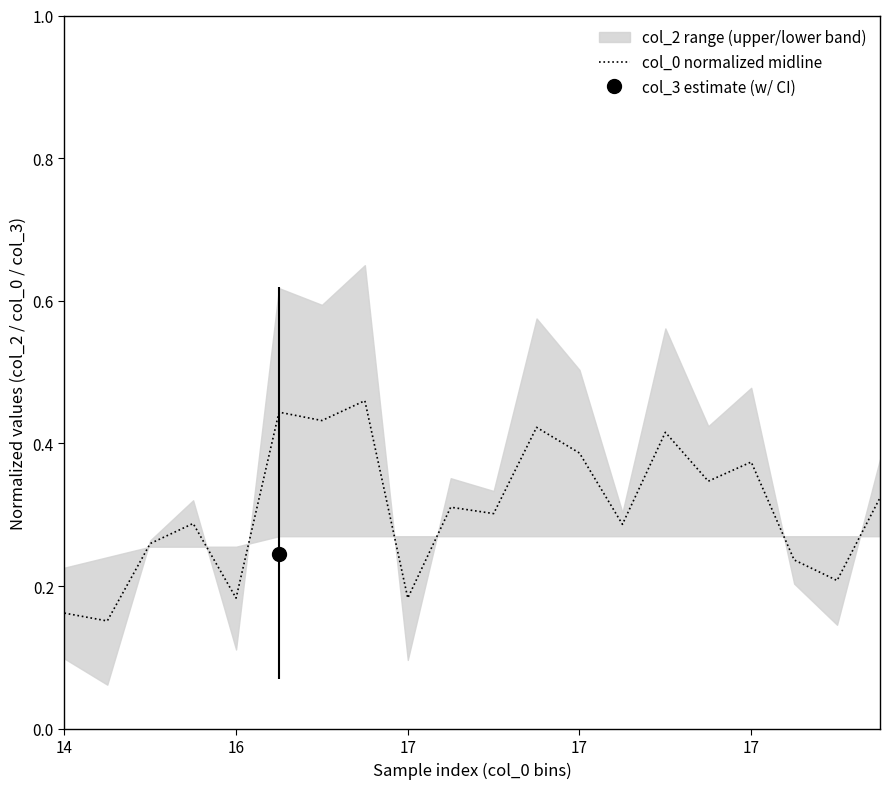

How many interior local peaks (higher than both neighbors) does the data have?

7